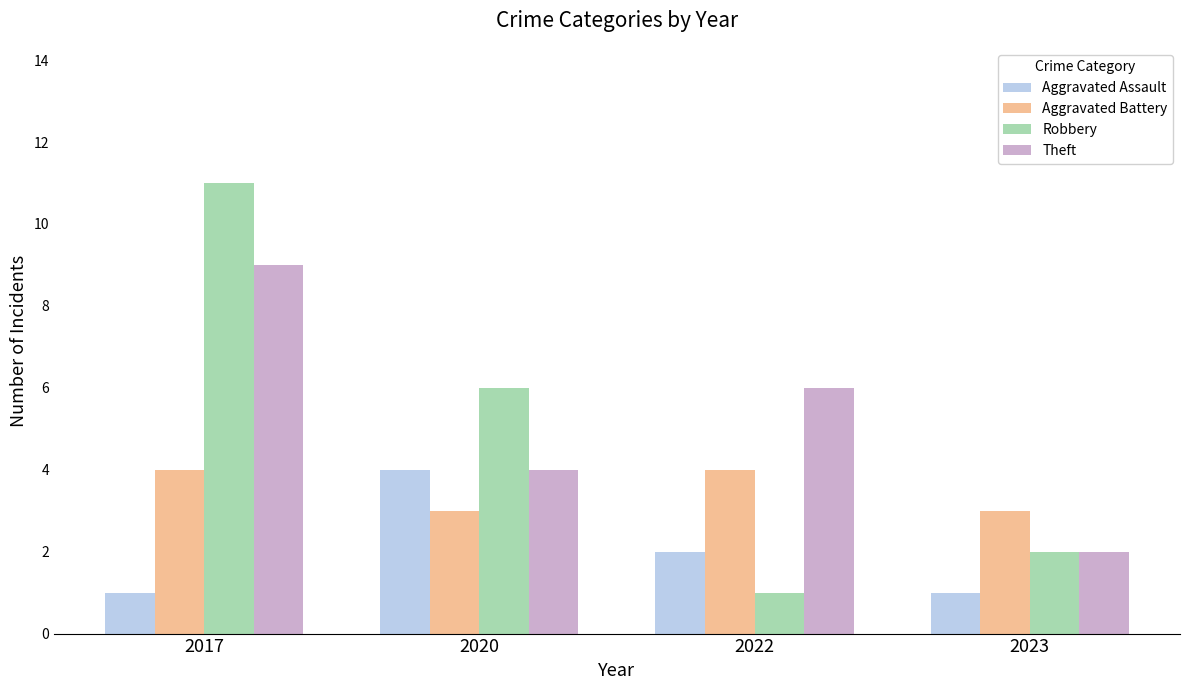

What is the maximum value shown in the chart?

11